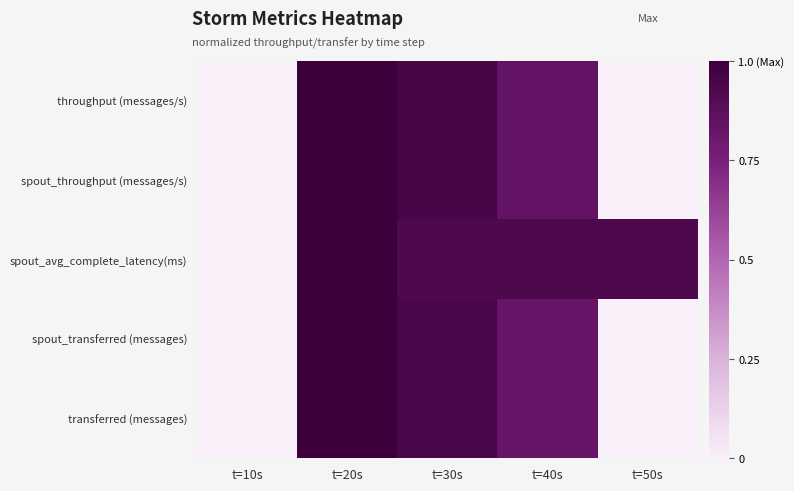

What is the greatest value displayed?

1.0